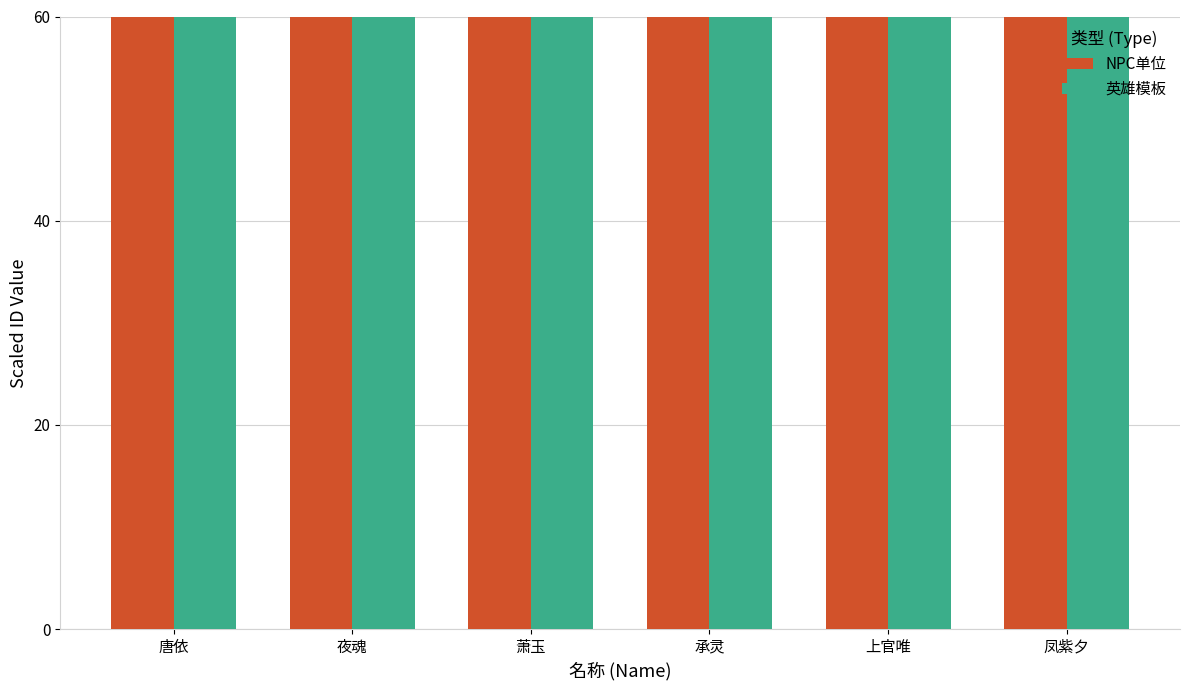

What is the total value across all series at 夜魂?

100000.3